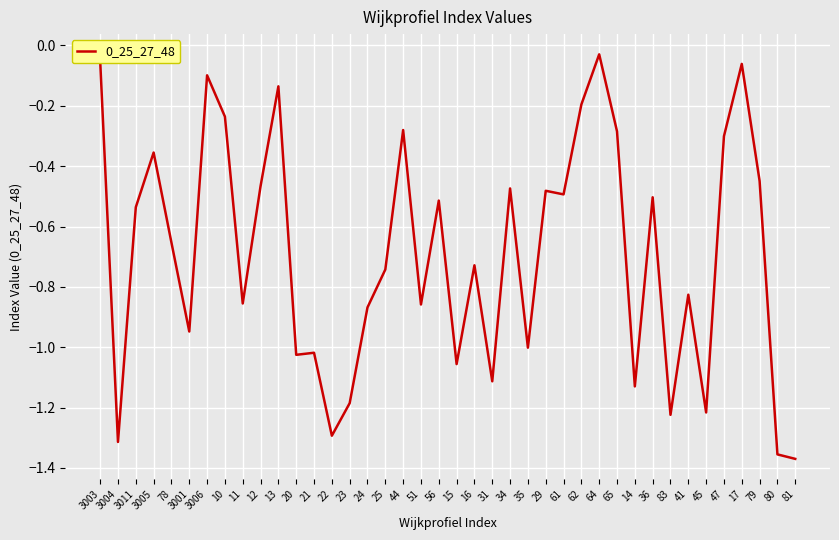

What is the difference between the maximum and minimum values?

1.3